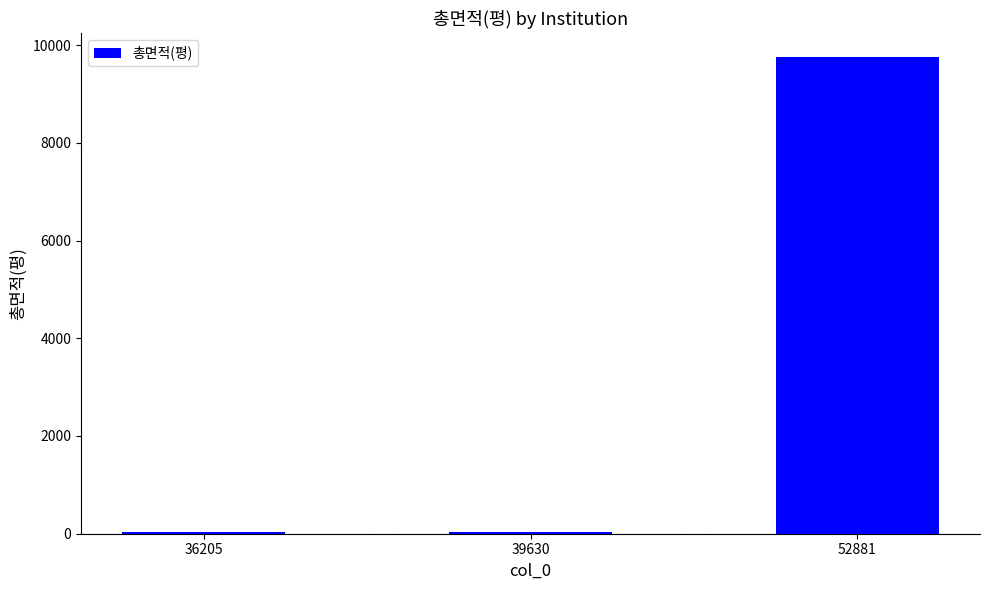

What value does the data have at 39630?

26.0